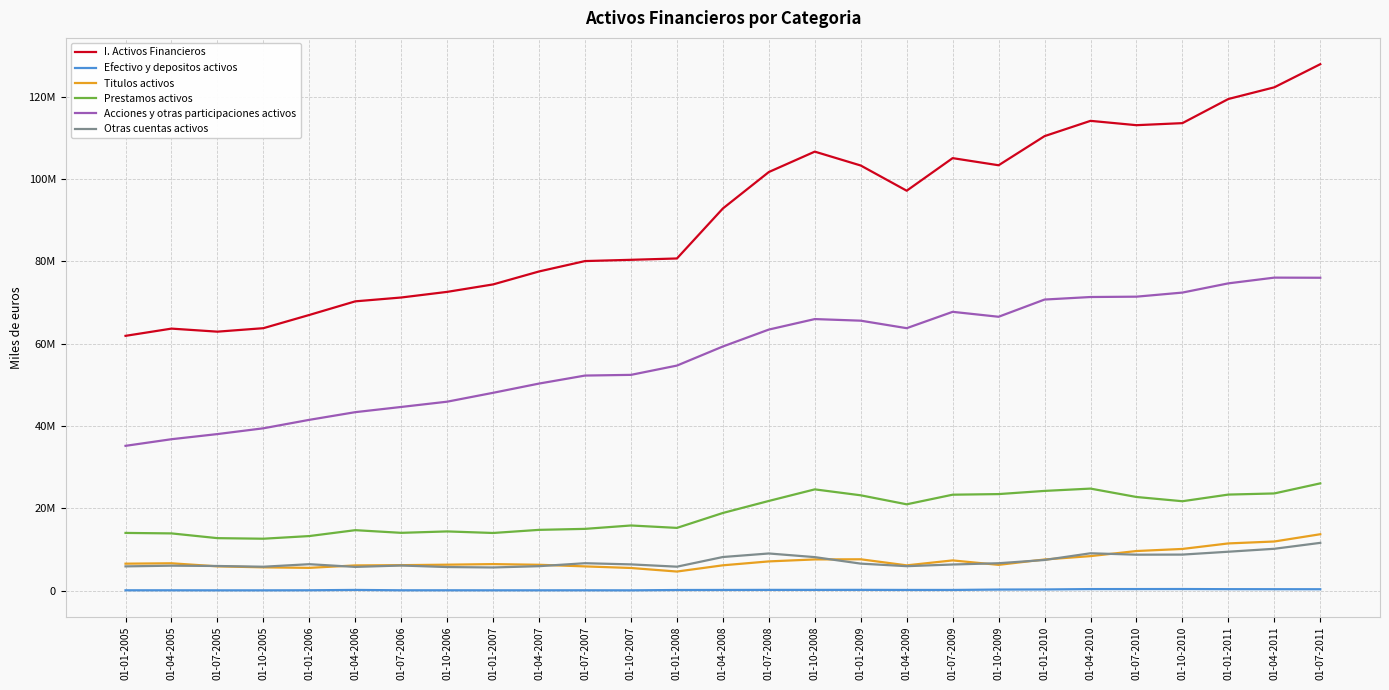

True or false: I. Activos Financieros has more than 0 points higher than both neighbors.

True